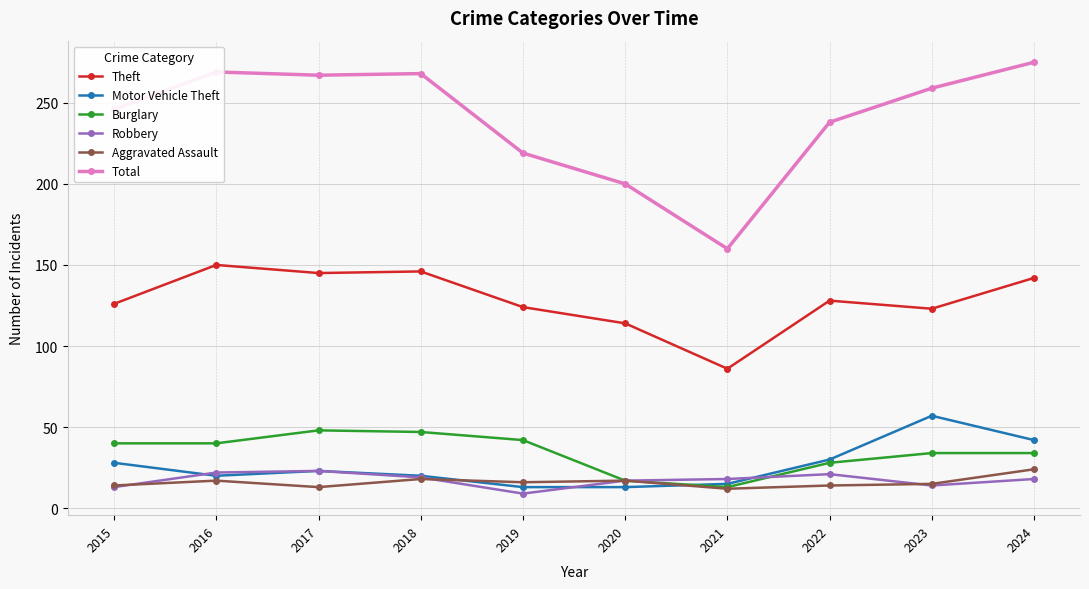

What is the average value of the Robbery series?

17